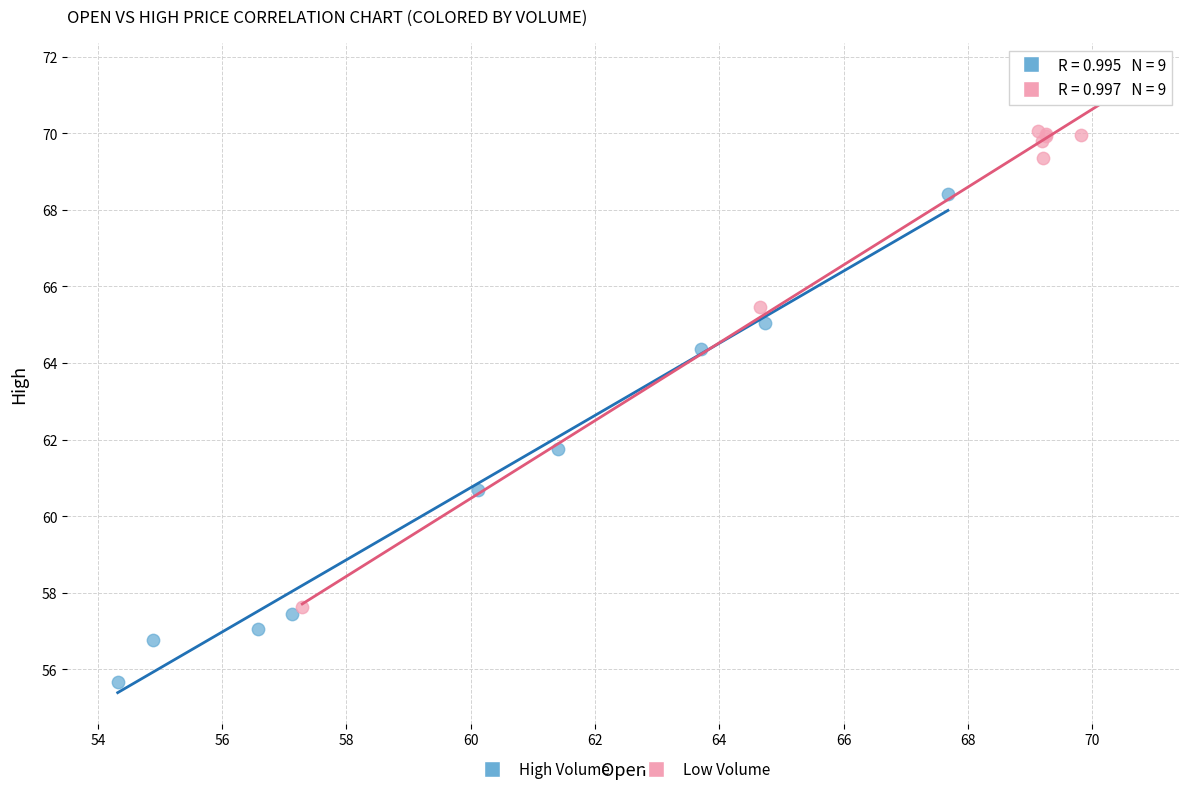

Which series contains the highest Y value?

Low Volume